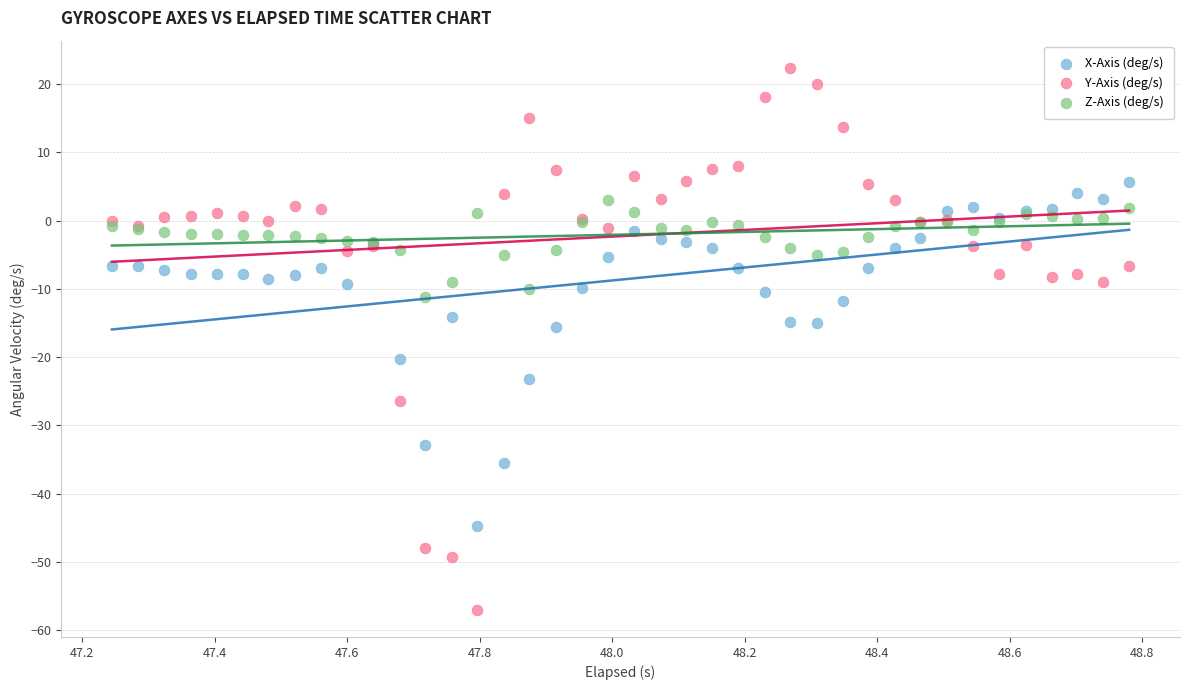

What are all the series names shown in the legend?

X-Axis (deg/s), Y-Axis (deg/s), Z-Axis (deg/s)